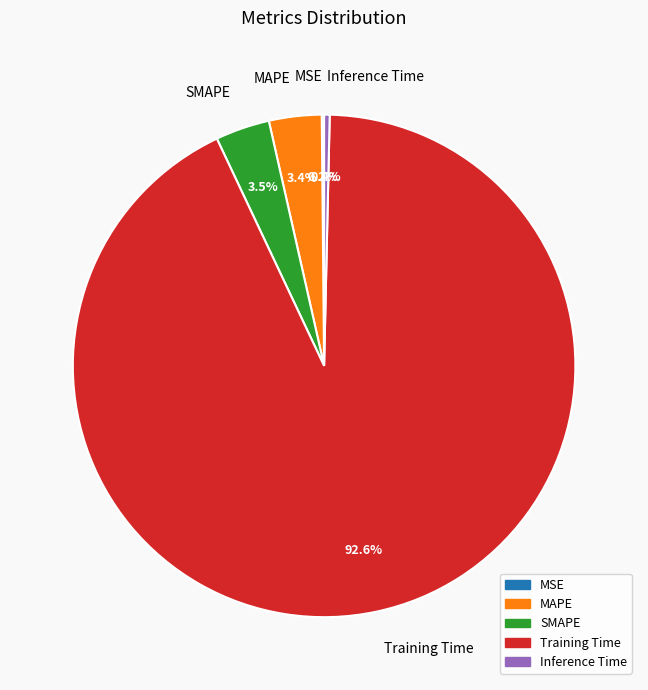

Which category has the biggest portion of the pie?

Training Time